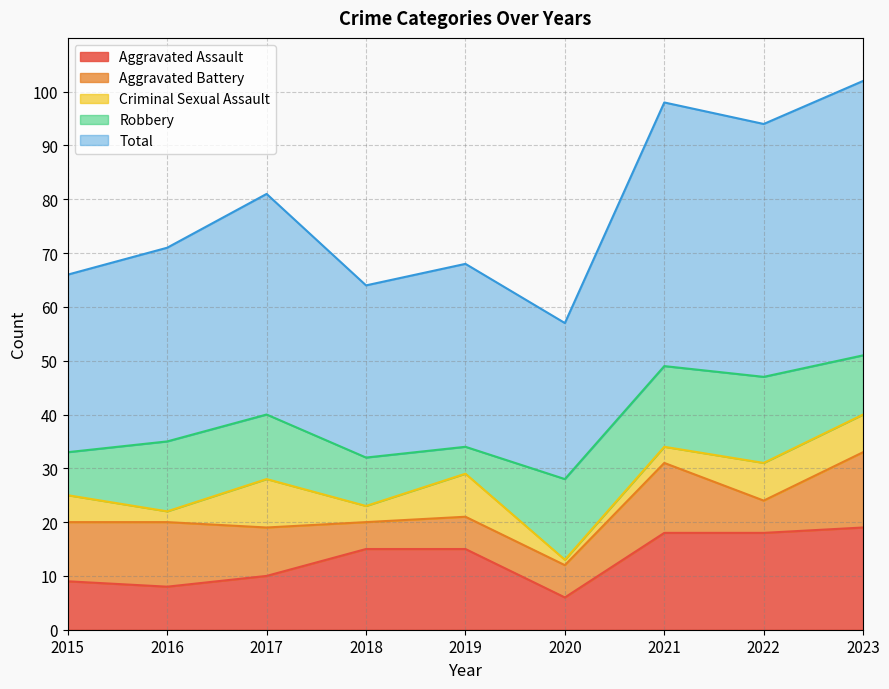

How many lines are shown in the chart?

5